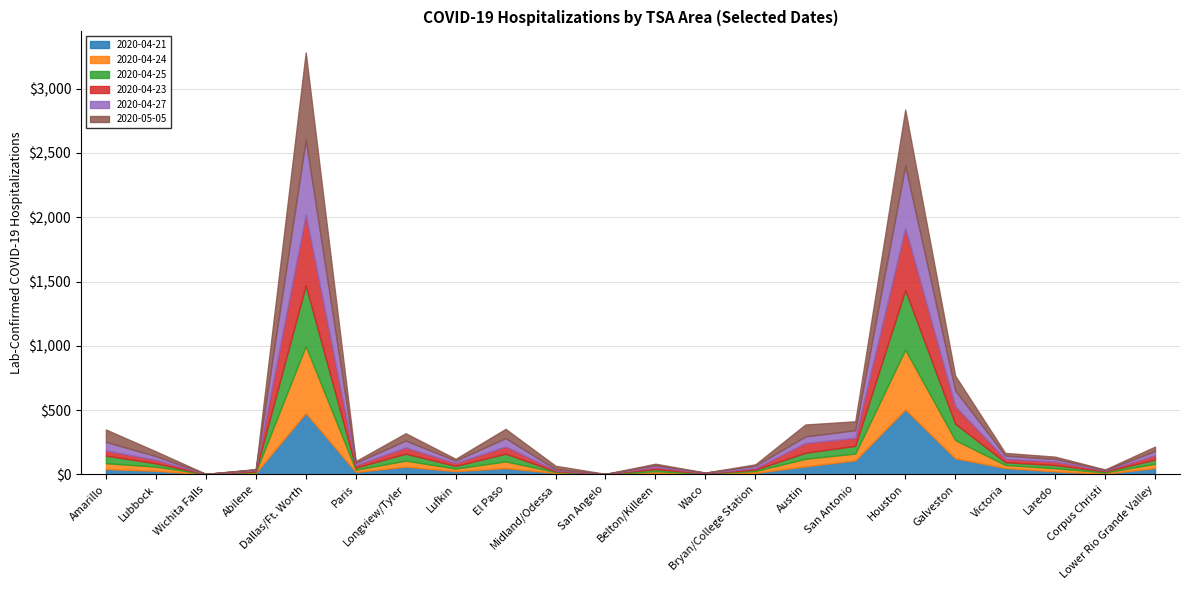

At which category does 2020-04-24 reach its first local peak?

Dallas/Ft. Worth